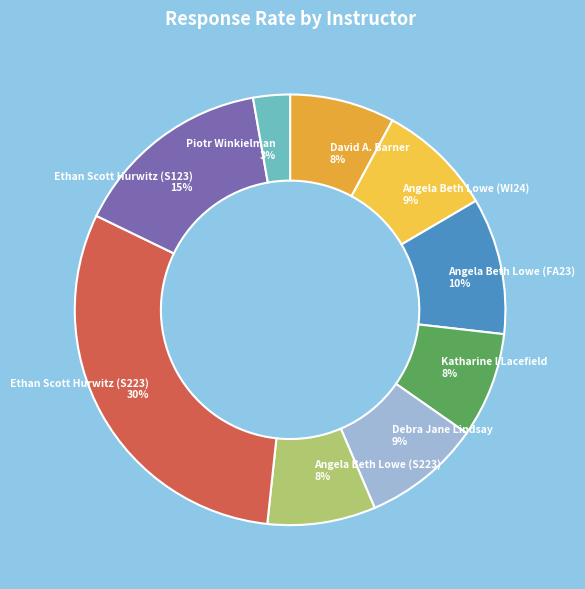

How many slices are in this pie chart?

9